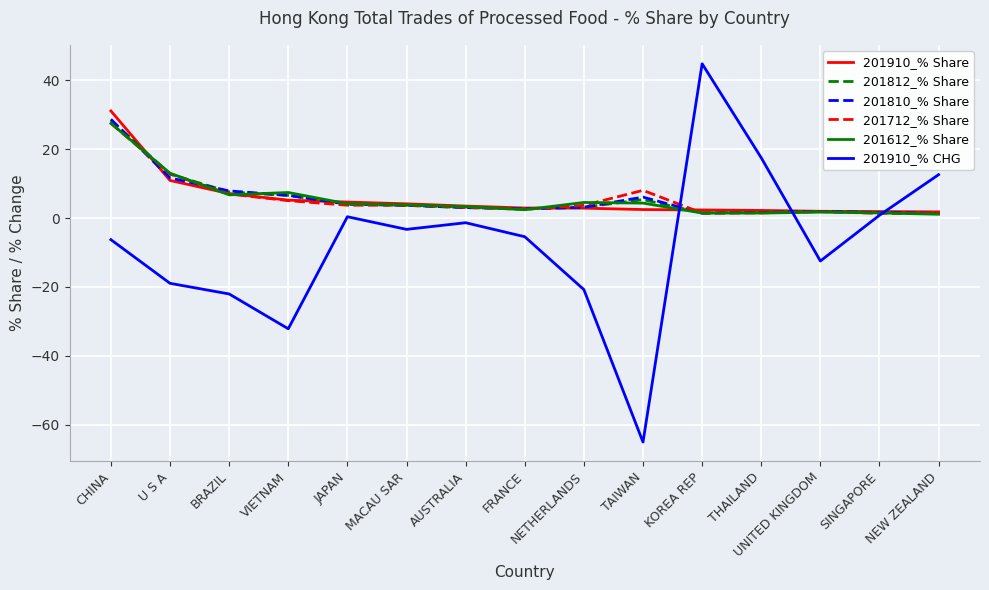

What is the minimum value for 201910_% CHG?

-65.0